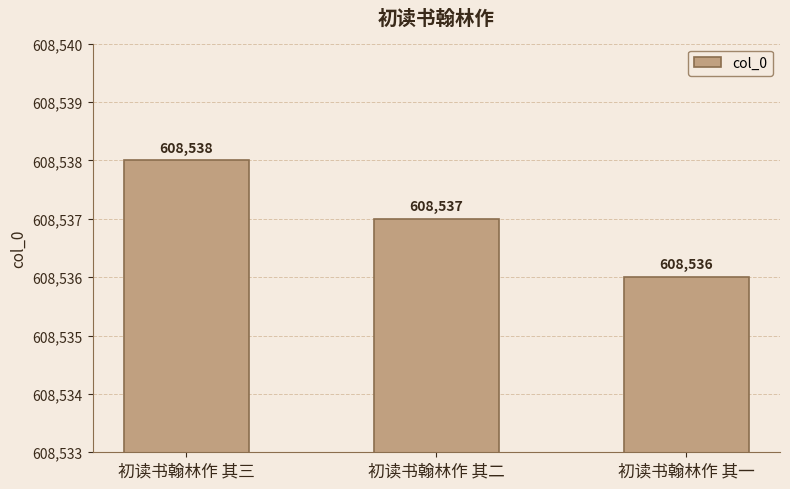

List the labels in order of value, largest first.

初读书翰林作 其三, 初读书翰林作 其二, 初读书翰林作 其一